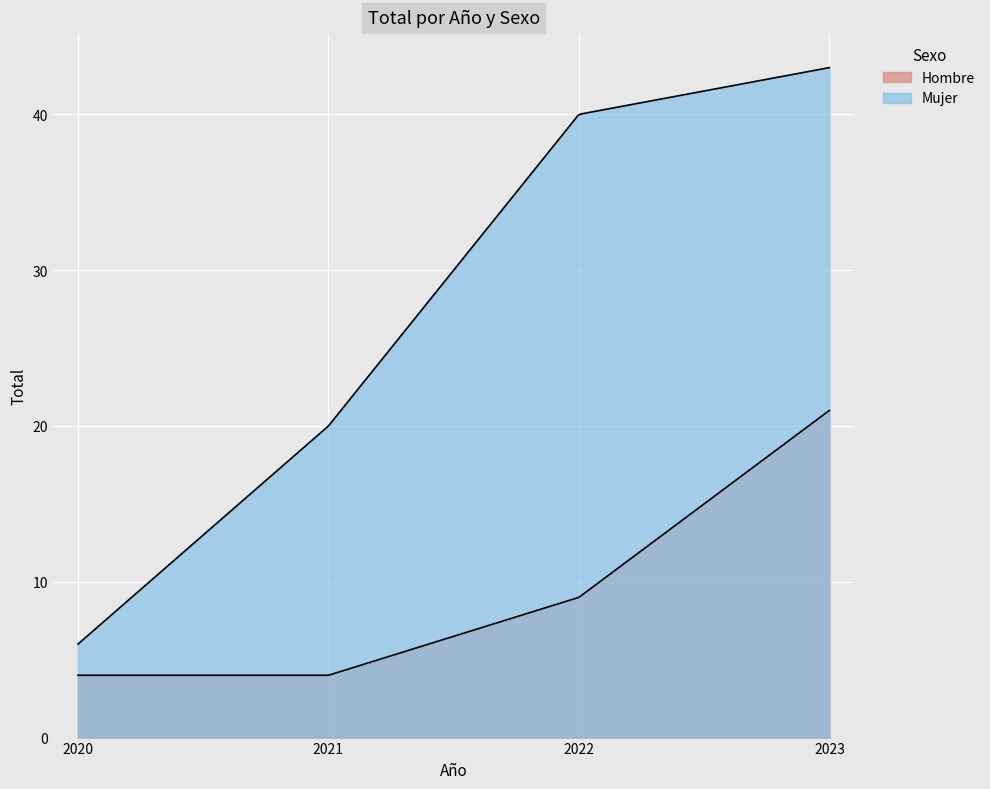

Reading left to right, extract all data points from this chart.

Hombre: 2020=4	2021=4	2022=9	2023=21
Mujer: 2020=6	2021=20	2022=40	2023=43